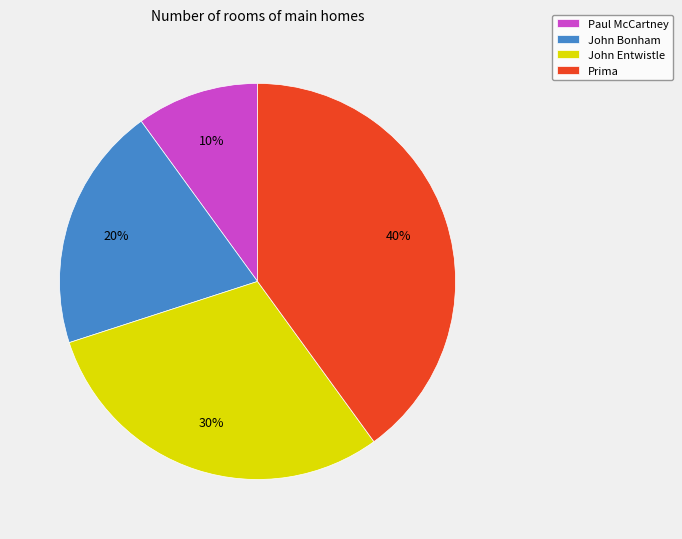

Rank the categories by value from lowest to highest.

Paul McCartney, John Bonham, John Entwistle, Prima